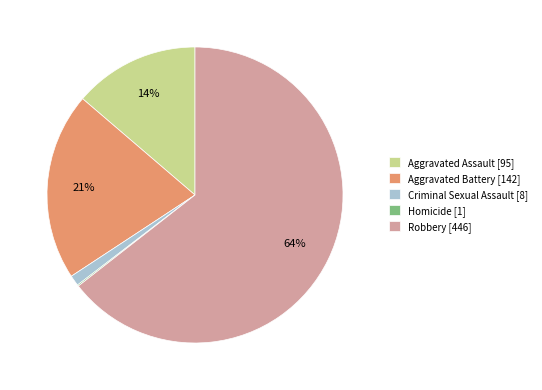

Is it true that Aggravated Battery is 35% of the pie?

False